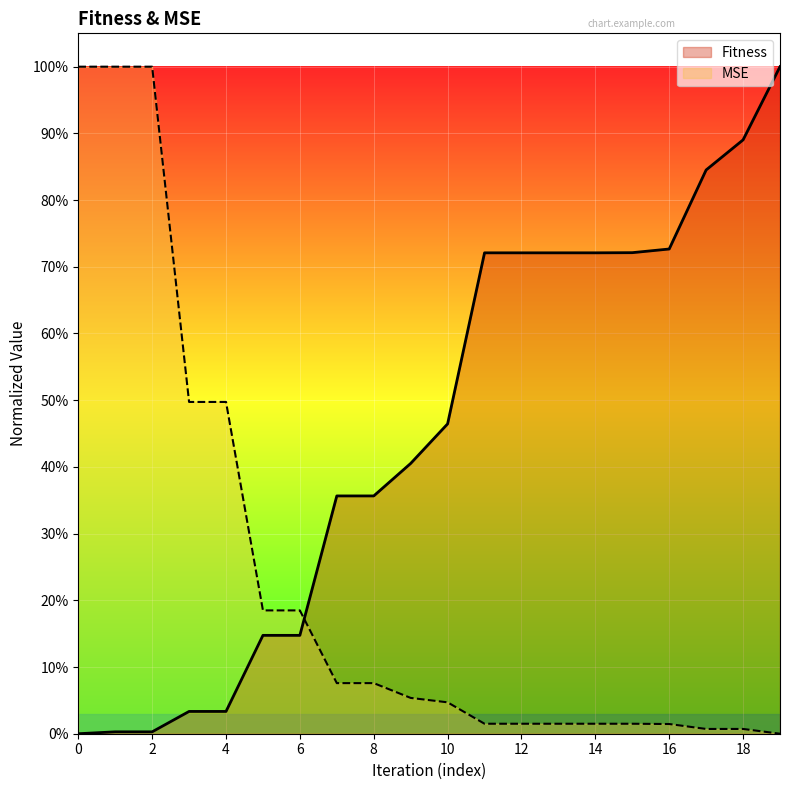

List the labels in order of MSE value, largest first.

1, 0, 2, 3, 4, 5, 6, 7, 8, 9, 10, 11, 12, 13, 14, 15, 16, 17, 18, 19